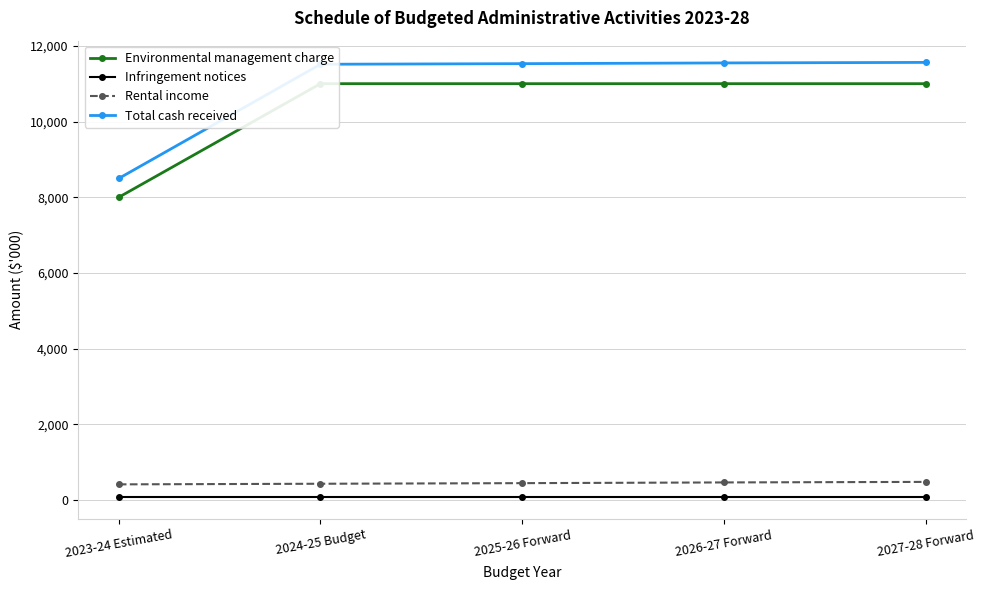

Reading left to right, what are all the values shown in this chart?

Environmental management charge: 8000	11000	11000	11000	11000
Infringement notices: 80	80	80	80	80
Rental income: 417	433	449	468	482
Total cash received: 8497	11513	11529	11548	11562